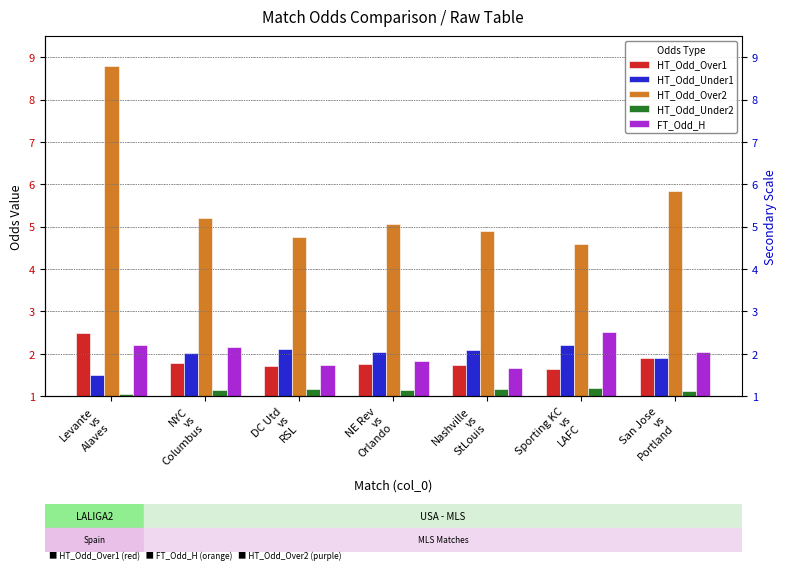

At which label is FT_Odd_H closest to 2?

San Jose
vs
Portland